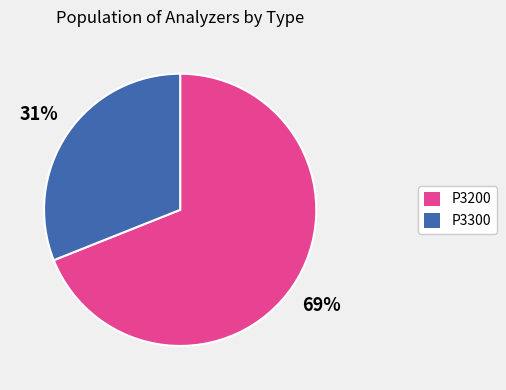

How many segments does this pie chart have?

2